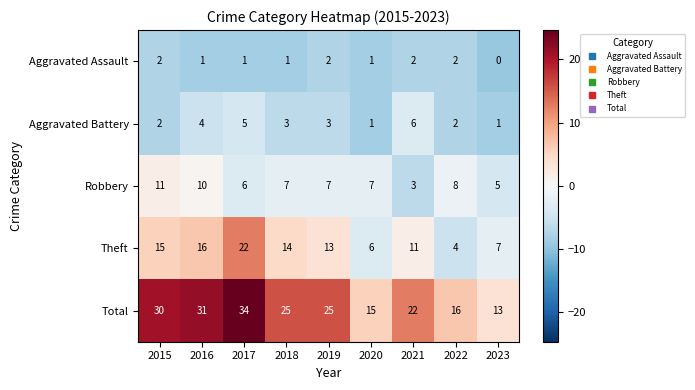

List the series in order of their peak value, highest first.

Total, Theft, Robbery, Aggravated Battery, Aggravated Assault